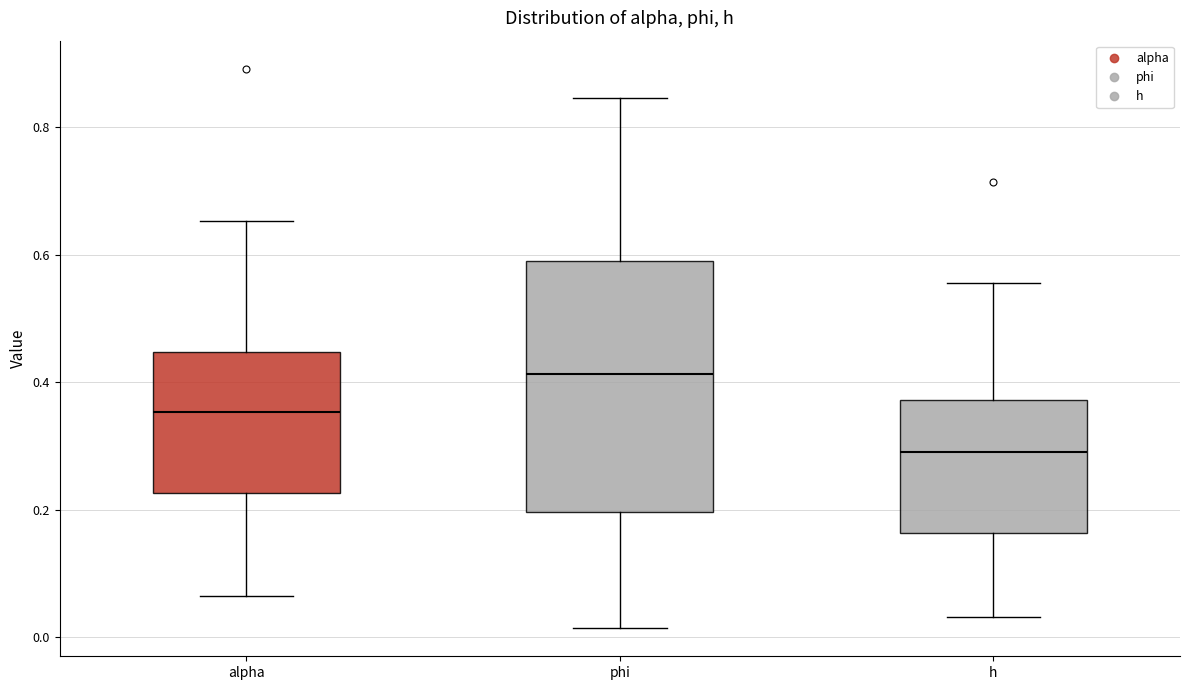

Reading left to right, read every box against the y-axis: the position of its median line, the range the box covers, and the ends of its whiskers. The values are not printed on the chart, so give them approximately, as read against the axis.

alpha: median 0.36, box 0.22 to 0.44, whiskers 0.06 to 0.66
phi: median 0.42, box 0.20 to 0.58, whiskers 0.02 to 0.84
h: median 0.30, box 0.16 to 0.38, whiskers 0.04 to 0.56